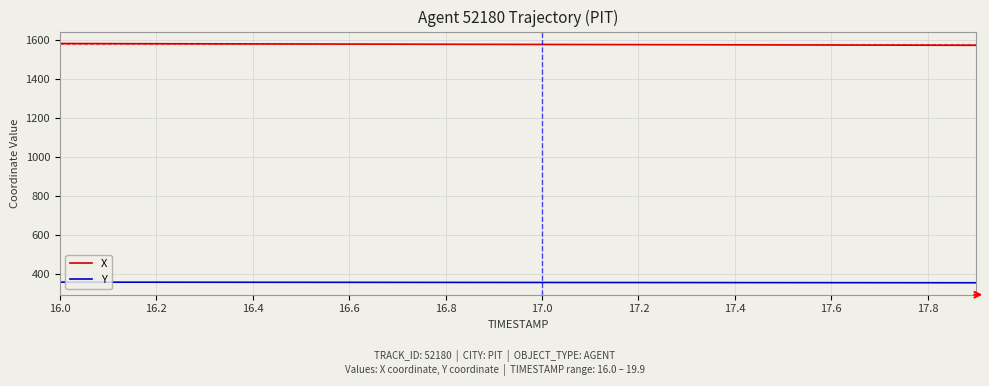

True or false: Y and X intersect in this chart.

False